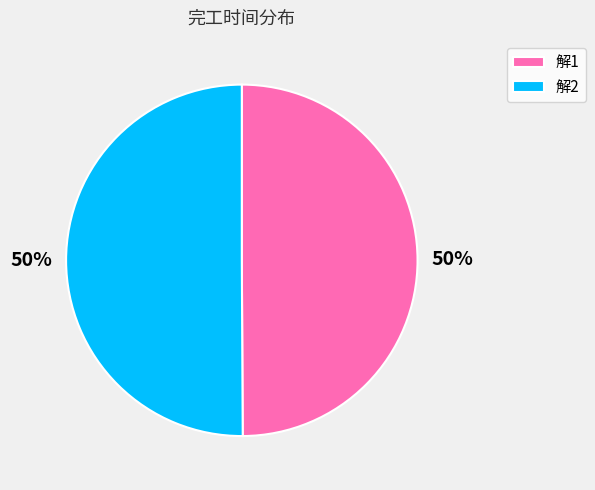

To the nearest percent, what is the combined percentage of 解2 and 解1?

100%